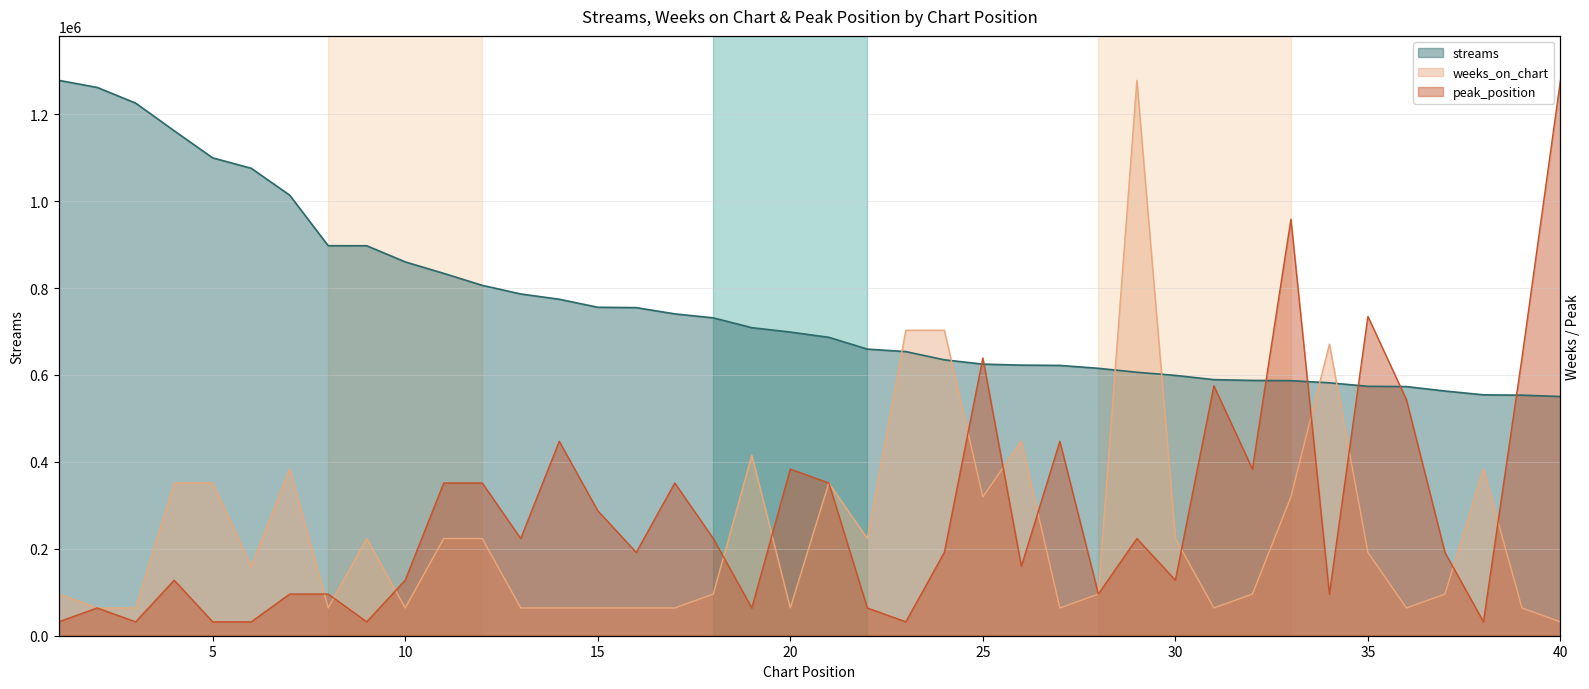

Does the chart display data point markers on the line(s)?

No